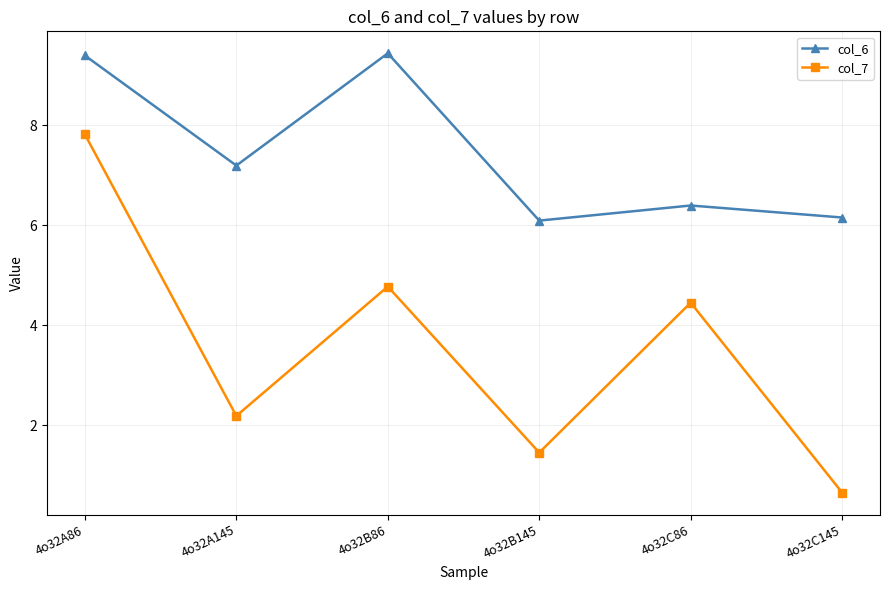

Which series has the largest total across all categories?

col_6